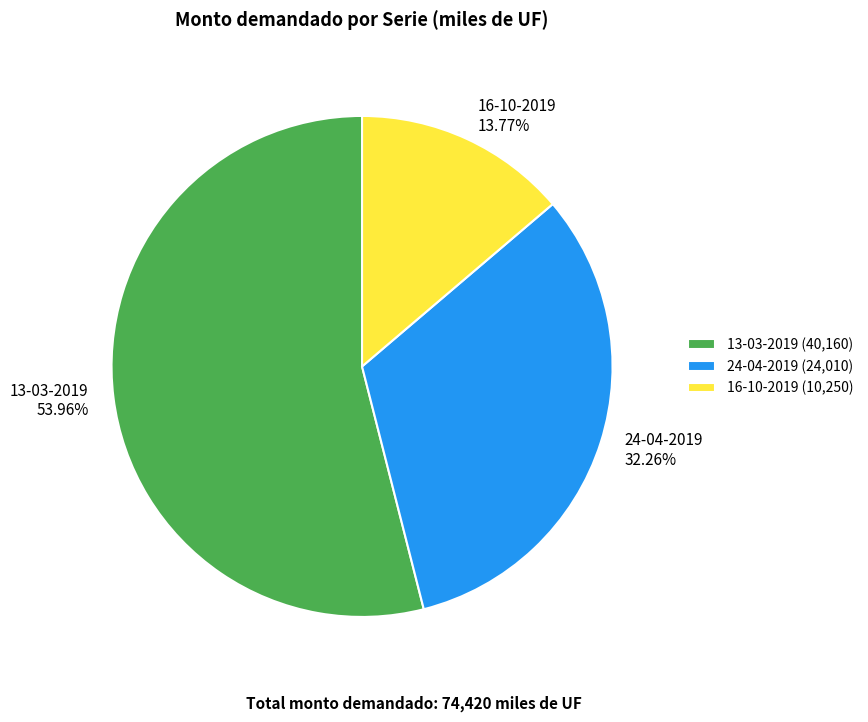

To the nearest percent, what is the difference between the 24-04-2019 and 16-10-2019 slice percentages?

18%